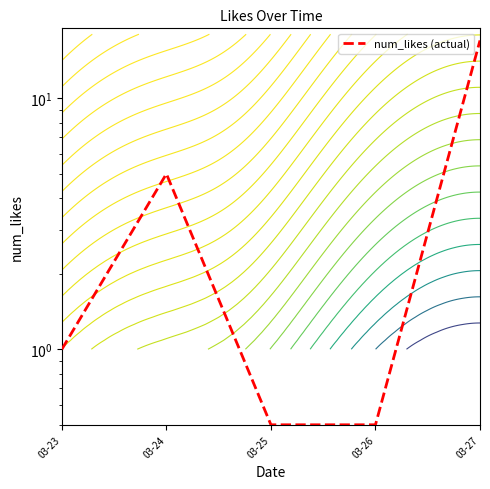

What is the difference between the second highest and second lowest values?

4.5